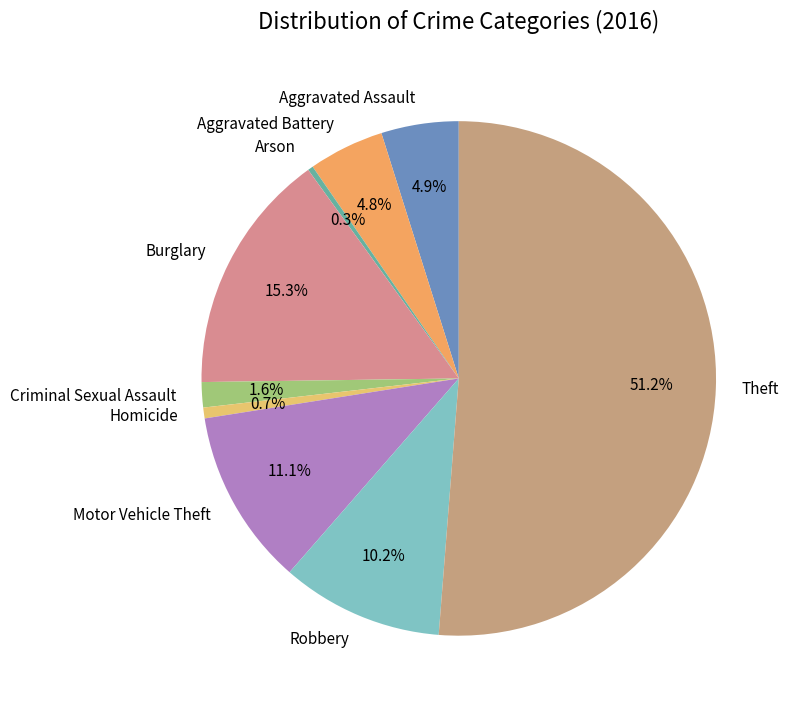

The Homicide slice represents 8% of the pie. True or false?

False